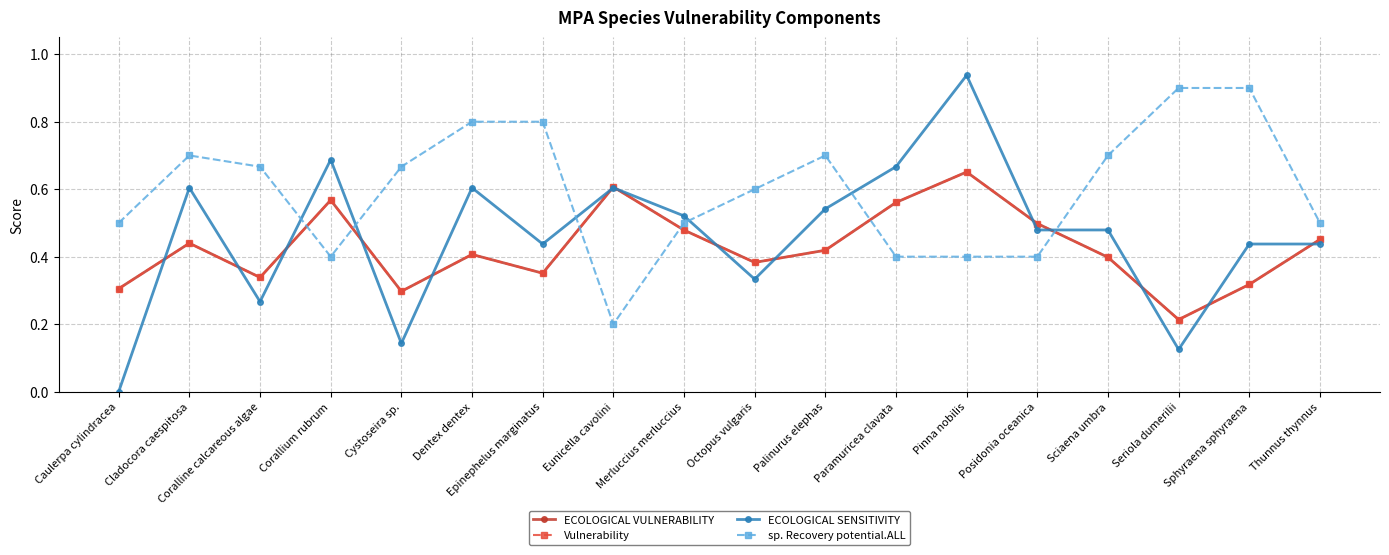

Is the value of Vulnerability at Cystoseira sp. greater than the value of sp. Recovery potential.ALL at Cystoseira sp.?

No